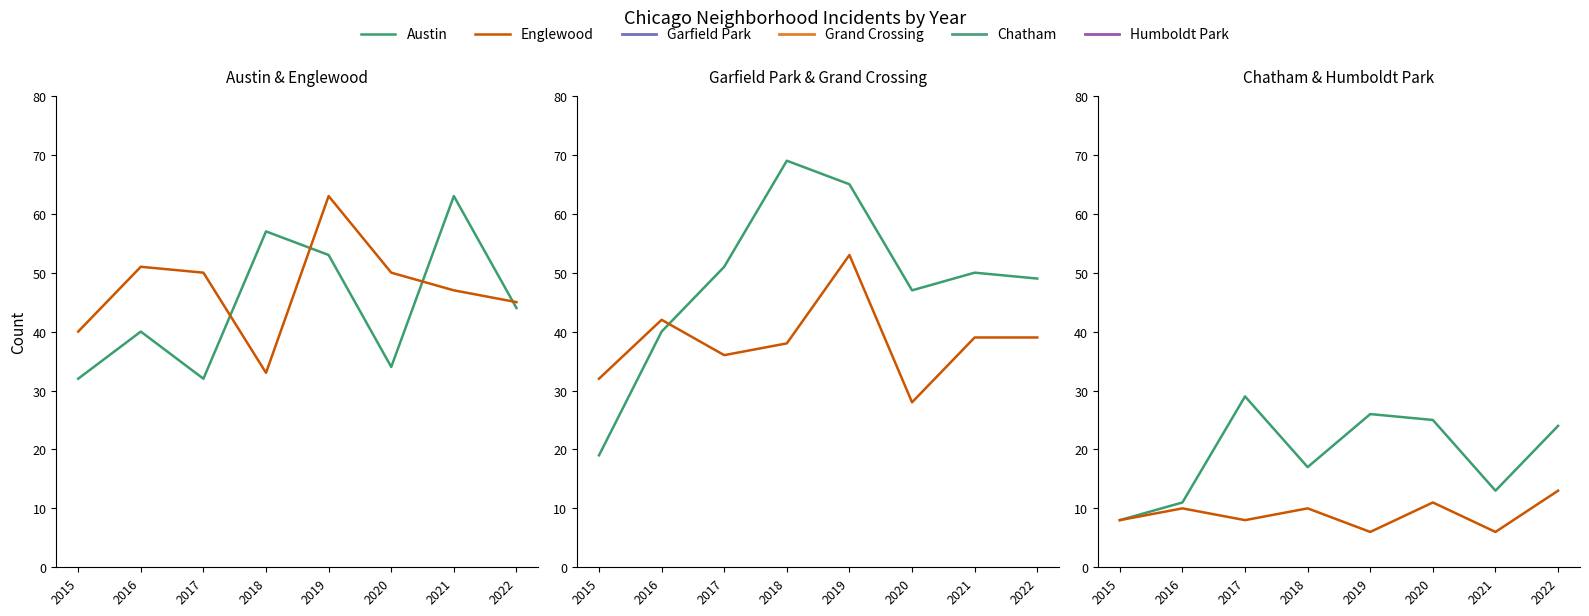

What is the value of the Grand Crossing point at the 7th from the left?

39